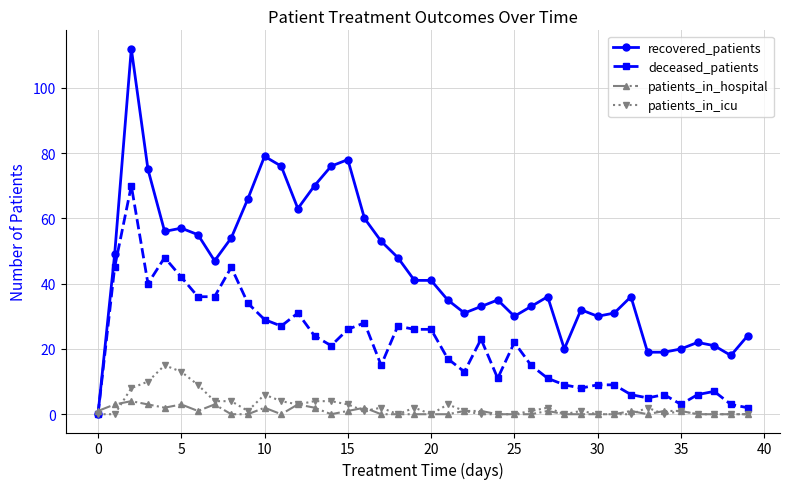

Which series has the largest total across all categories?

recovered_patients